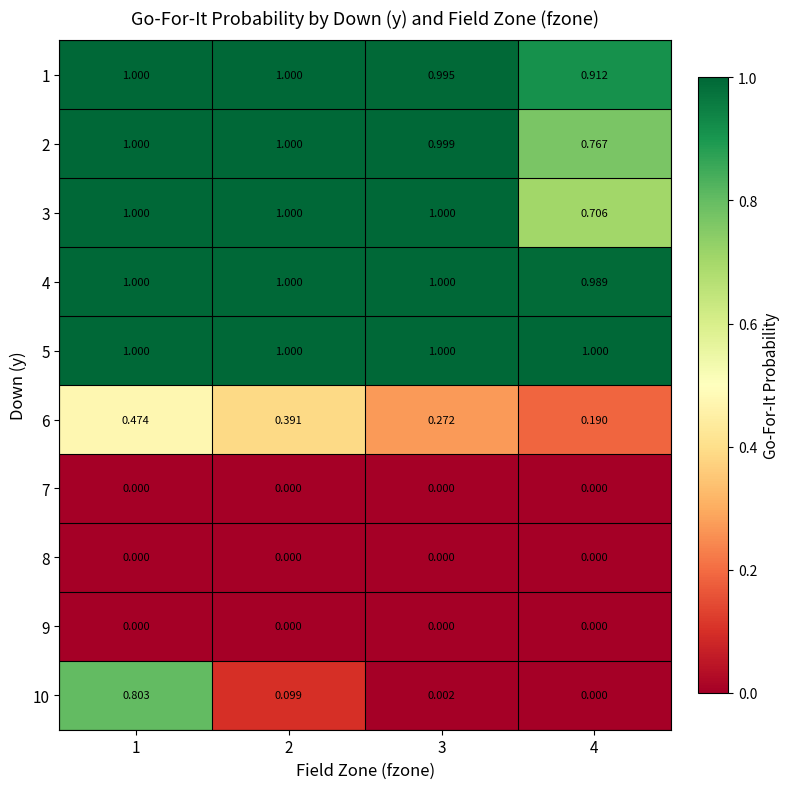

Is the value of 1 at 4 greater than the value of 6 at 4?

Yes